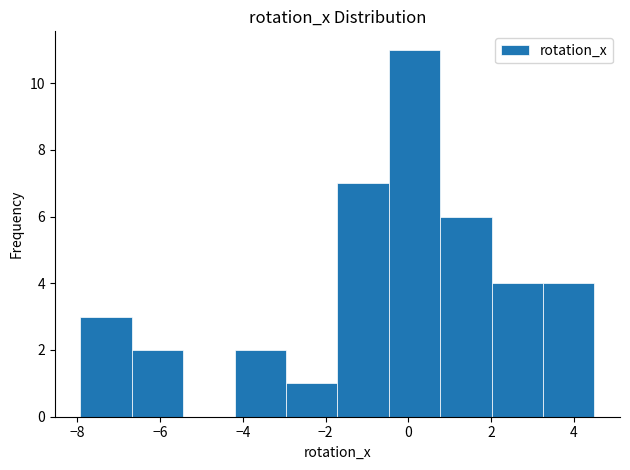

Reading left to right, list every bar in this chart as the range it spans on the x-axis followed by its height. Neither the bar edges nor the heights are printed on the chart, so give them approximately, as read against the axes.

-8.0 to -6.6: 3
-6.6 to -5.4: 2
-5.4 to -4.2: 0
-4.2 to -3.0: 2
-3.0 to -1.8: 1
-1.8 to -0.4: 7
-0.4 to 0.8: 11
0.8 to 2.0: 6
2.0 to 3.2: 4
3.2 to 4.6: 4